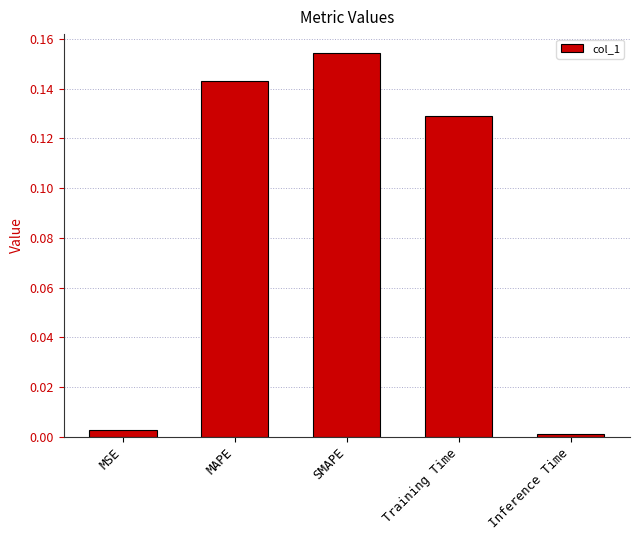

Rank the categories by value from lowest to highest.

Inference Time, MSE, Training Time, MAPE, SMAPE